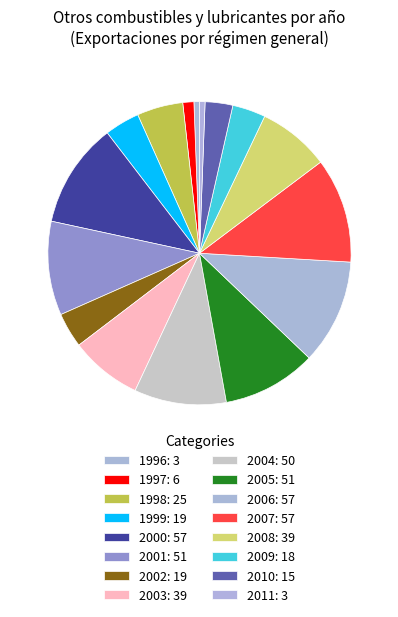

How many segments does this pie chart have?

16